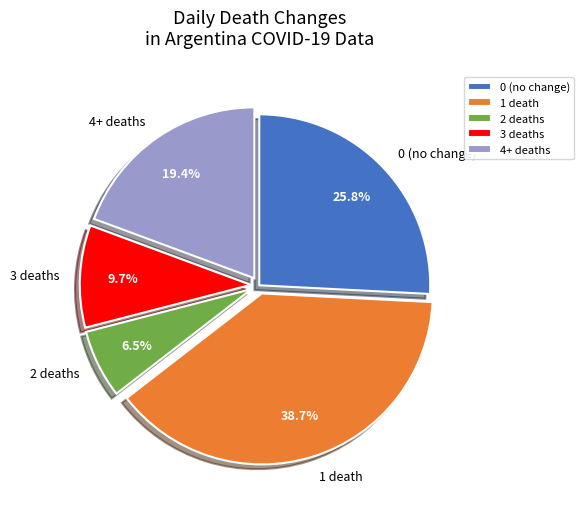

Rank the categories by value from lowest to highest.

2 deaths, 3 deaths, 4+ deaths, 0 (no change), 1 death